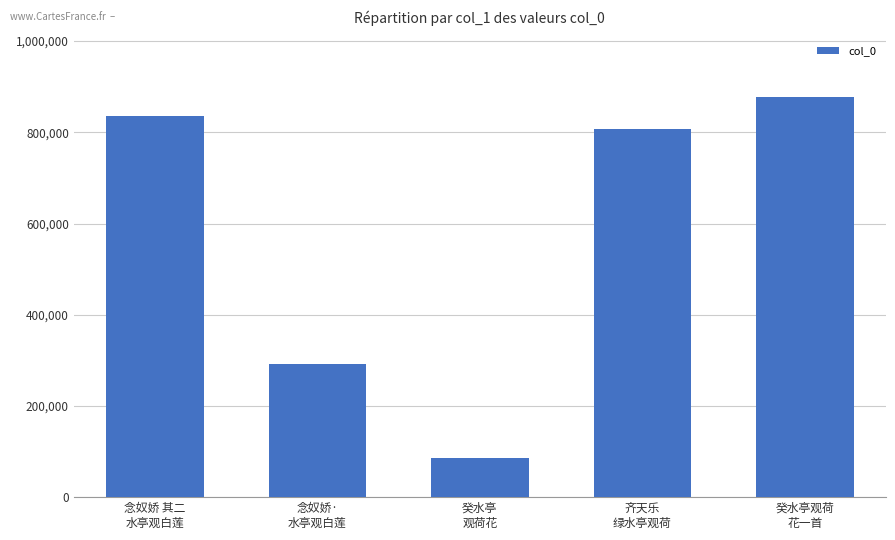

What is the sum of all values?

2899651